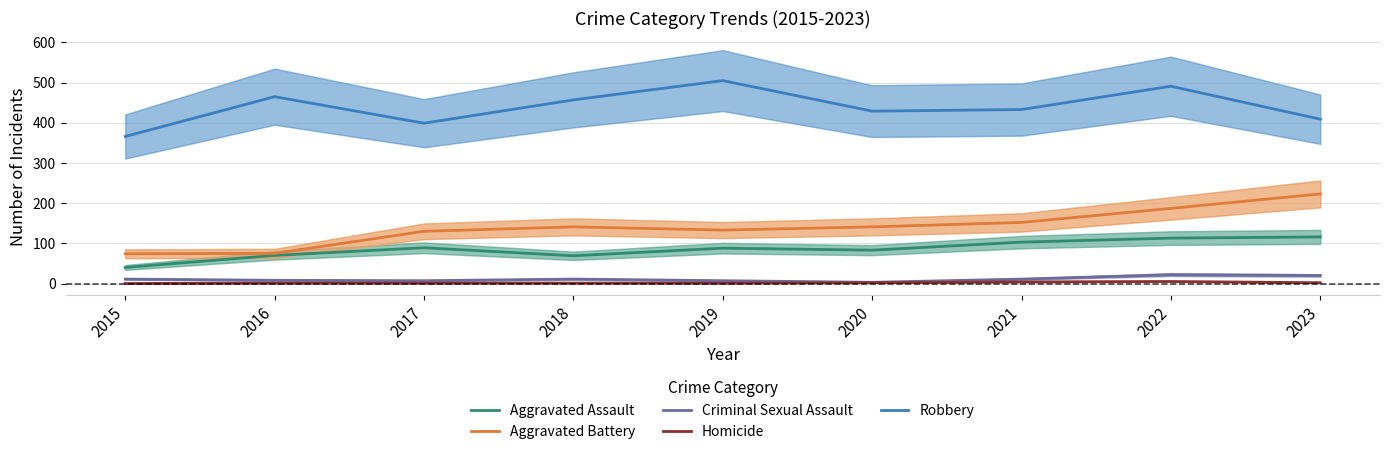

The Aggravated Battery series shows 225 at 2020. True or false?

False